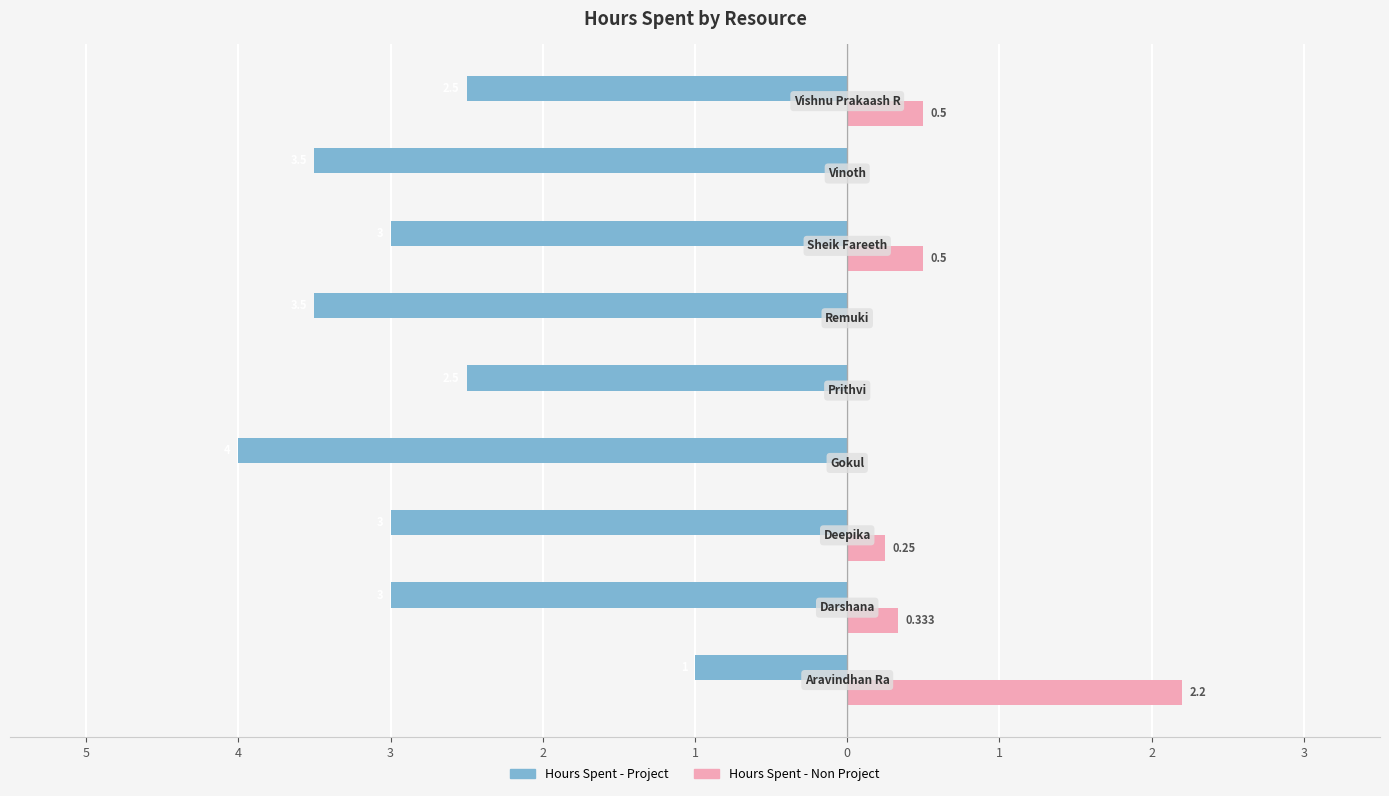

What are all the series names shown in the legend?

Hours Spent - Project, Hours Spent - Non Project